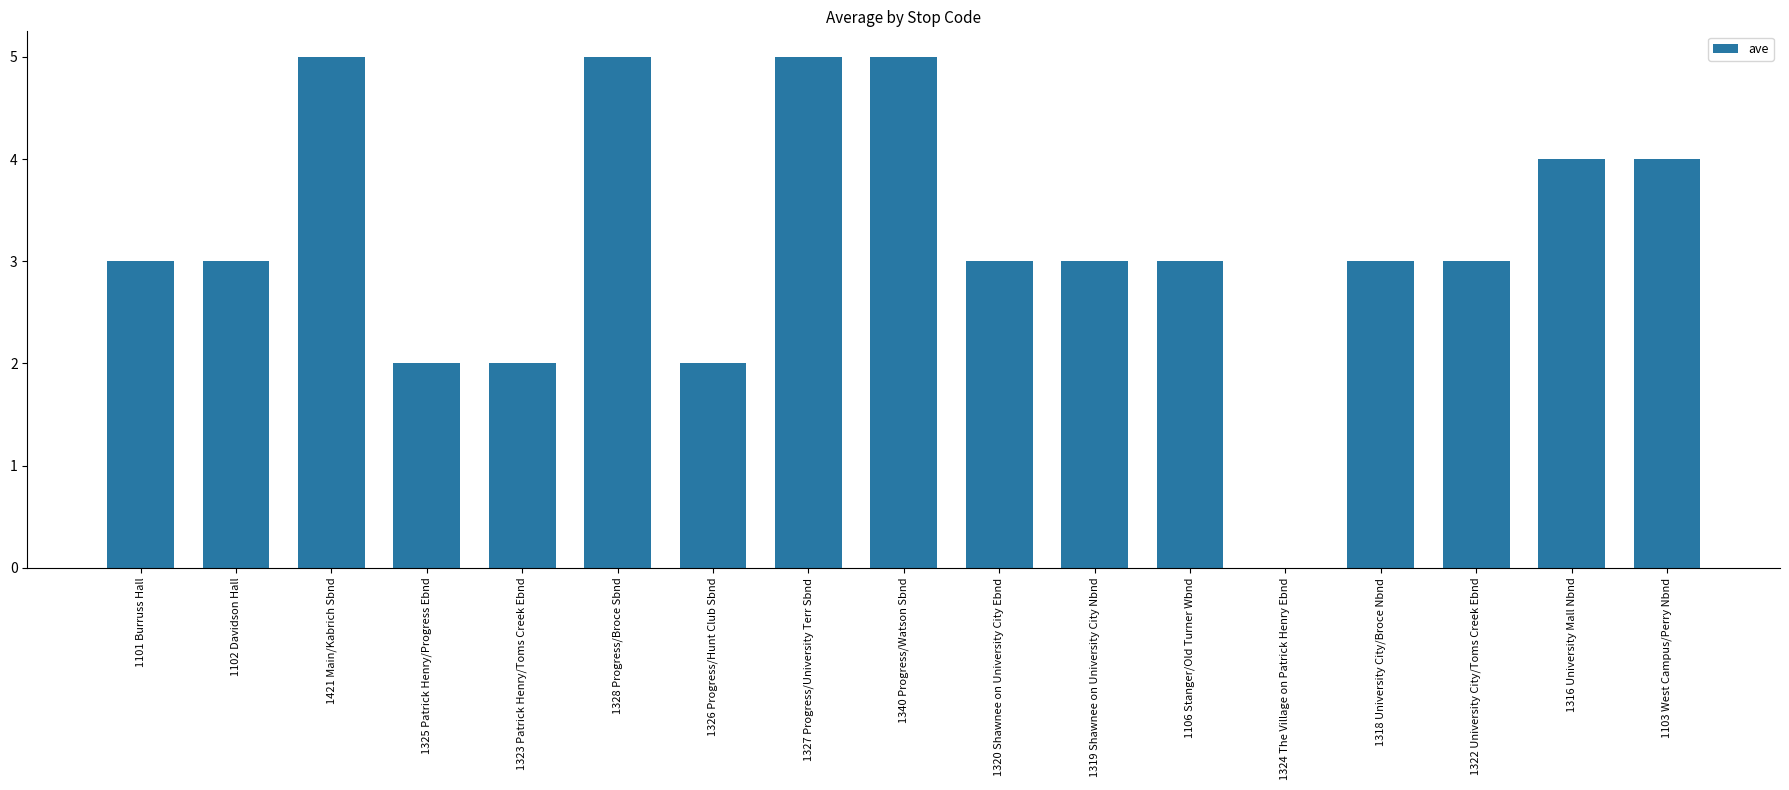

What is the sum of the values at 1326 Progress/Hunt Club Sbnd and 1340 Progress/Watson Sbnd?

7